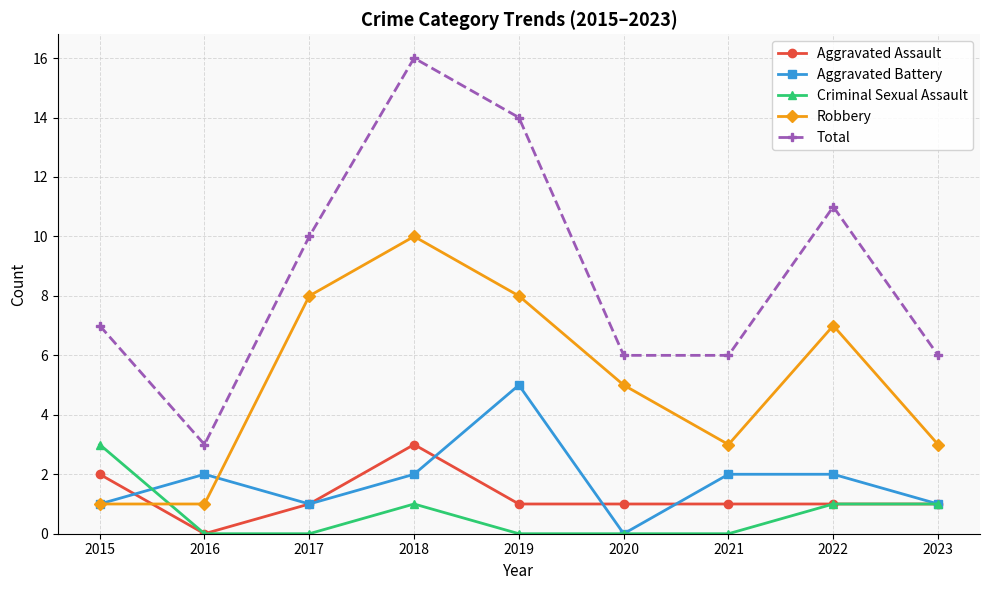

What is the value of the Aggravated Battery point at the 2nd from the left?

2